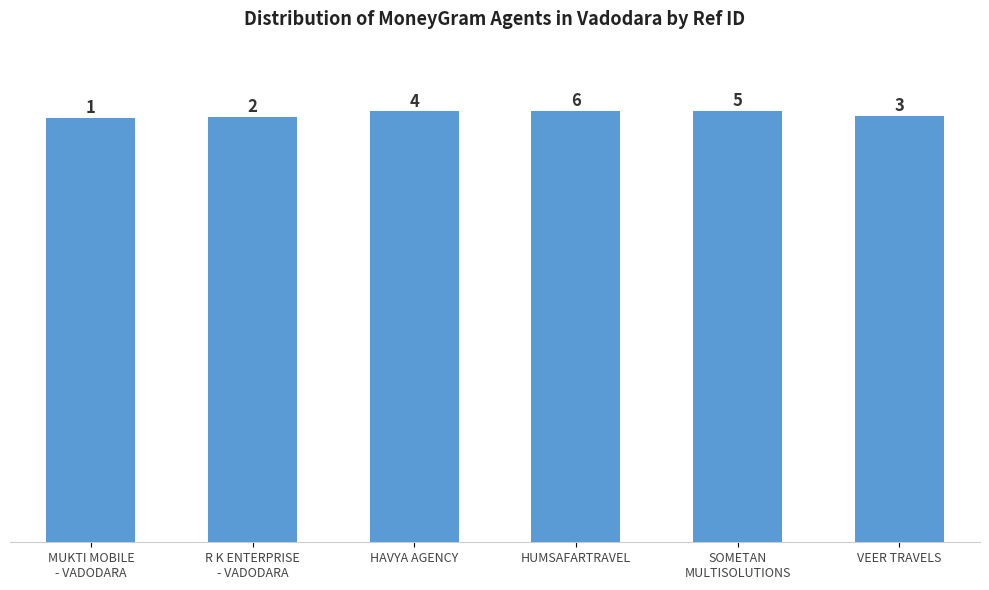

What is the minimum value shown in the chart?

72627602